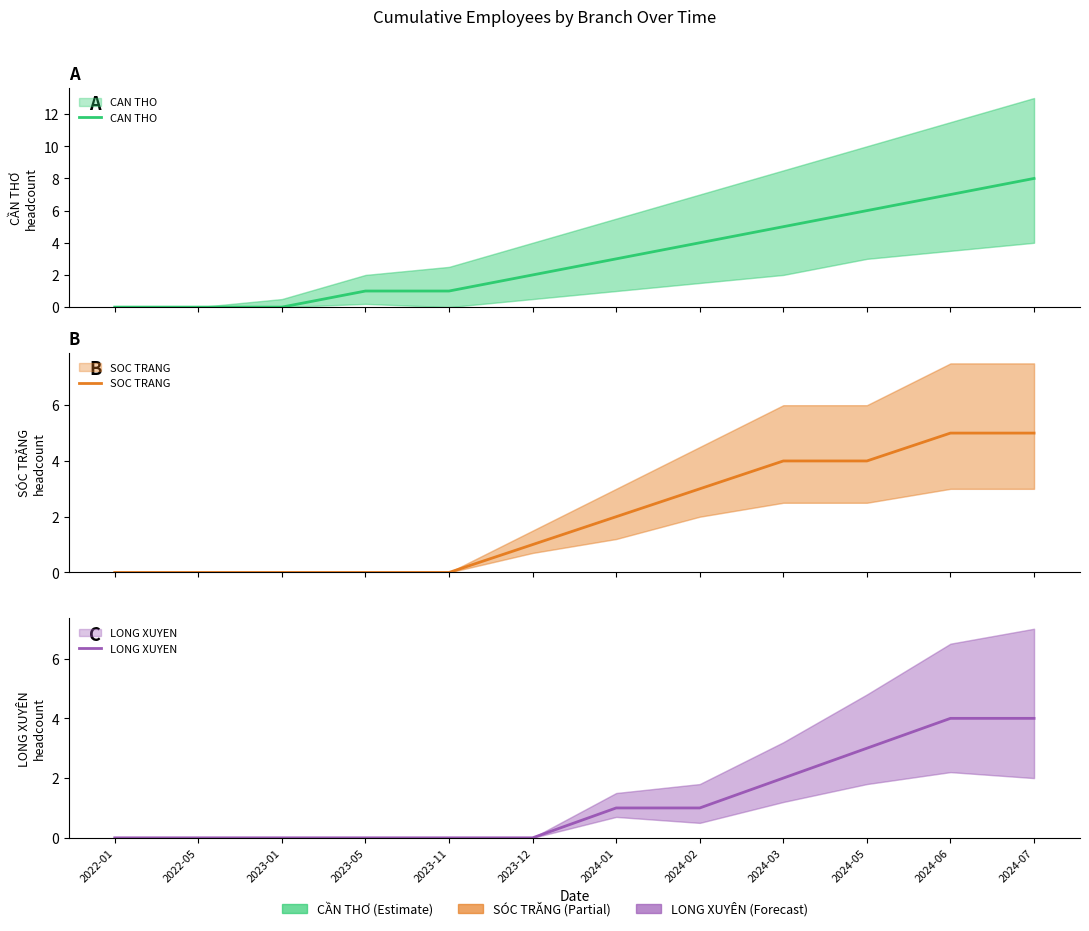

Reading left to right, list all the values displayed in this chart.

CAN THO: 2022-01=0	2022-05=0	2023-01=0	2023-05=1	2023-11=1	2023-12=2	2024-01=3	2024-02=4	2024-03=5	2024-05=6	2024-06=7	2024-07=8
SOC TRANG: 2022-01=0	2022-05=0	2023-01=0	2023-05=0	2023-11=0	2023-12=1	2024-01=2	2024-02=3	2024-03=4	2024-05=4	2024-06=5	2024-07=5
LONG XUYEN: 2022-01=0	2022-05=0	2023-01=0	2023-05=0	2023-11=0	2023-12=0	2024-01=1	2024-02=1	2024-03=2	2024-05=3	2024-06=4	2024-07=4